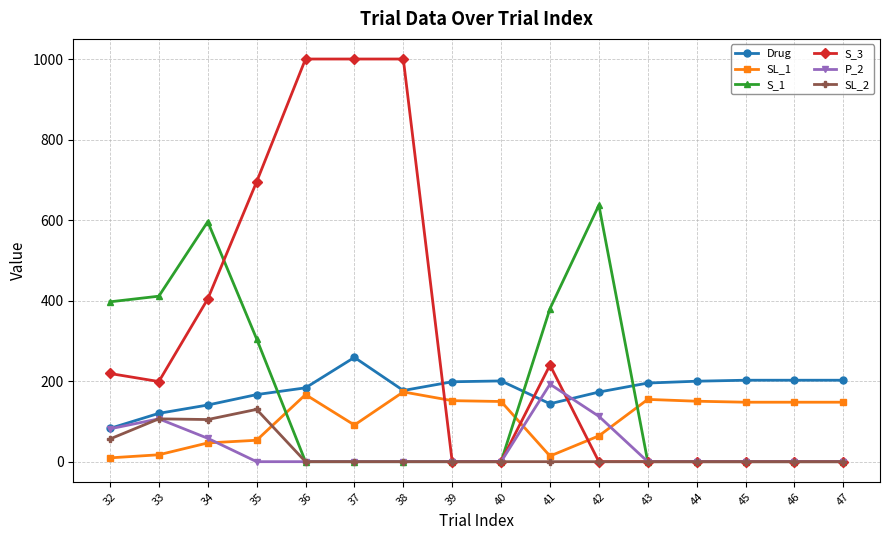

Which series has the largest total across all categories?

S_3